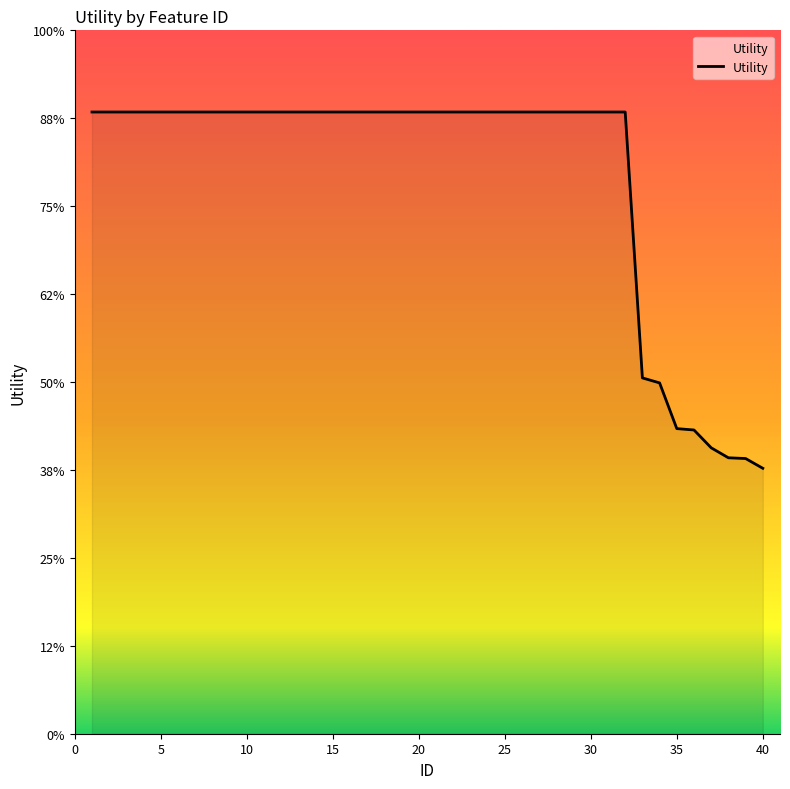

Does the chart display data point markers on the line(s)?

No